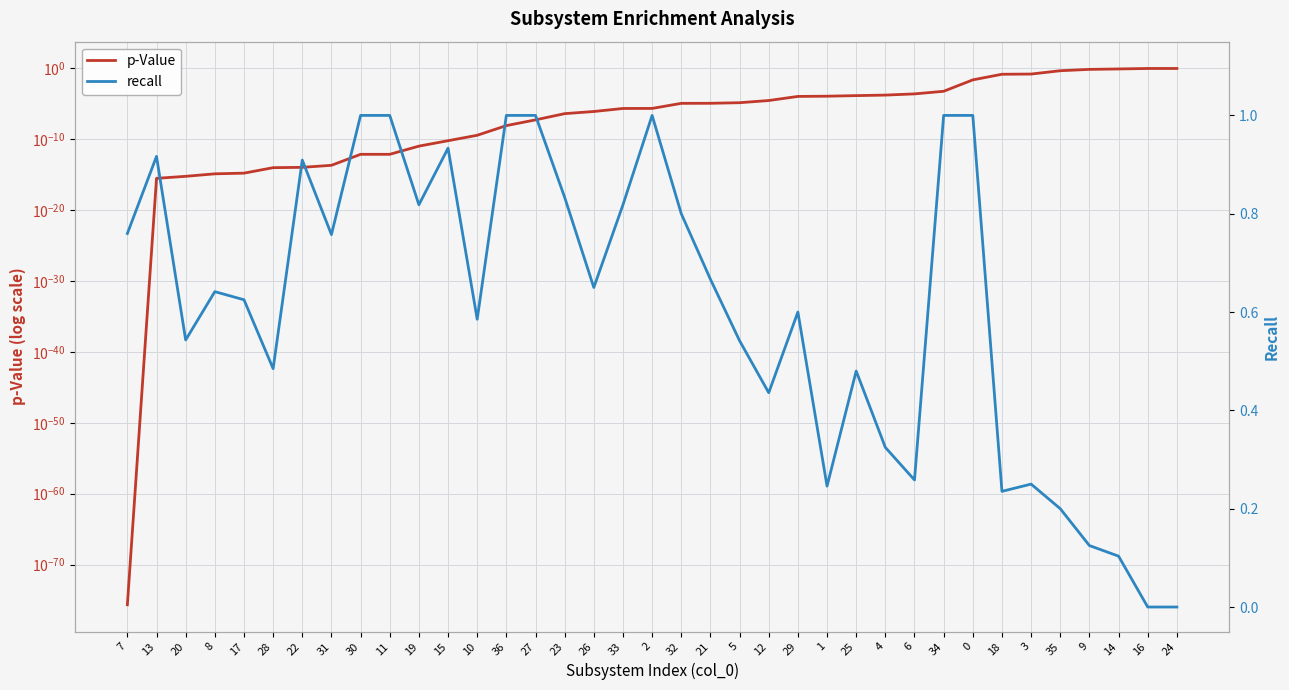

What position from the left is 27?

15